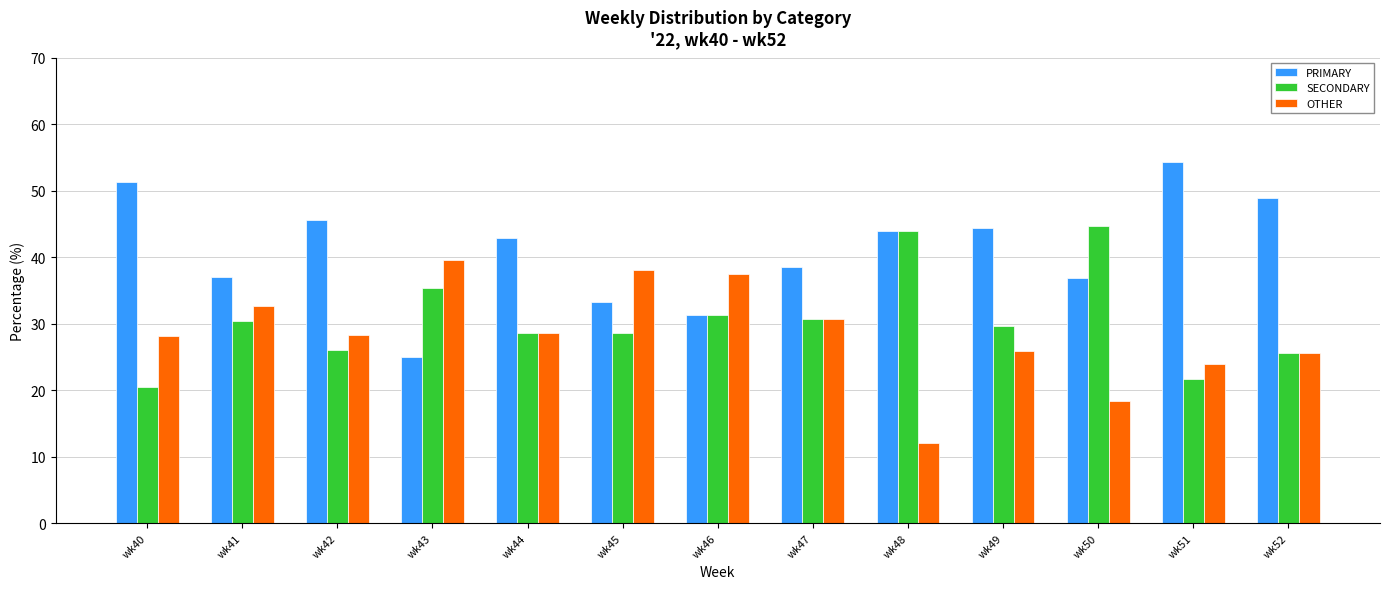

At which category does the chart reach its peak across all series?

wk51